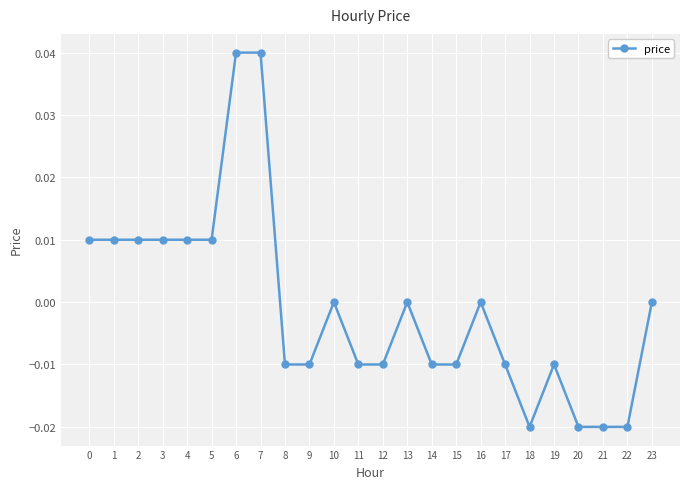

What is the difference between the maximum and minimum values?

0.1